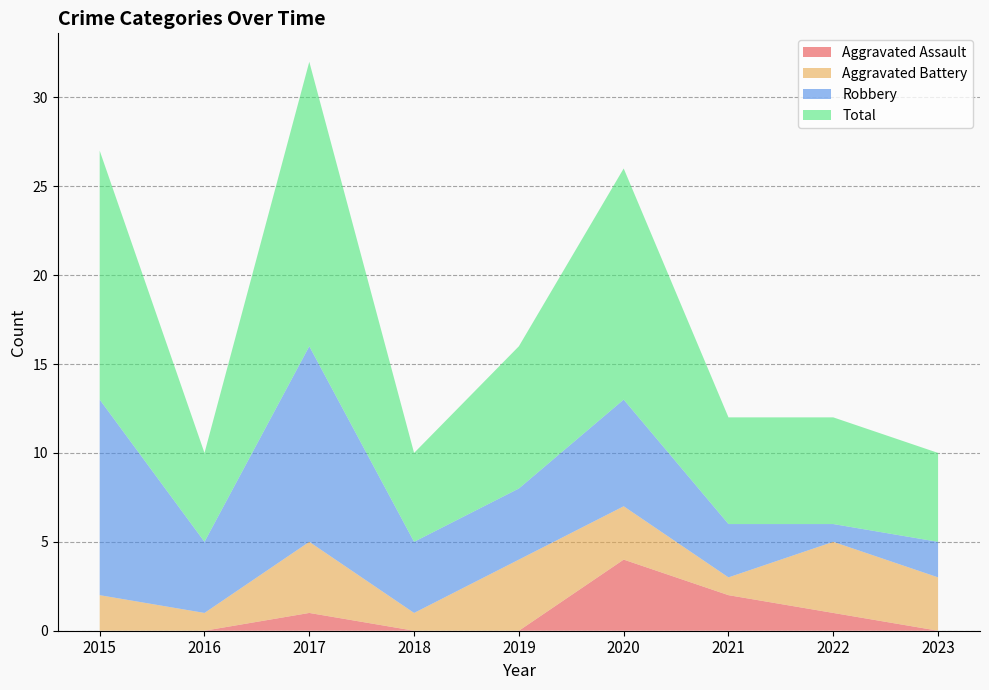

Reading left to right, list all the values displayed in this chart.

Aggravated Assault: 0	0	1	0	0	4	2	1	0
Aggravated Battery: 2	1	4	1	4	3	1	4	3
Robbery: 11	4	11	4	4	6	3	1	2
Total: 14	5	16	5	8	13	6	6	5